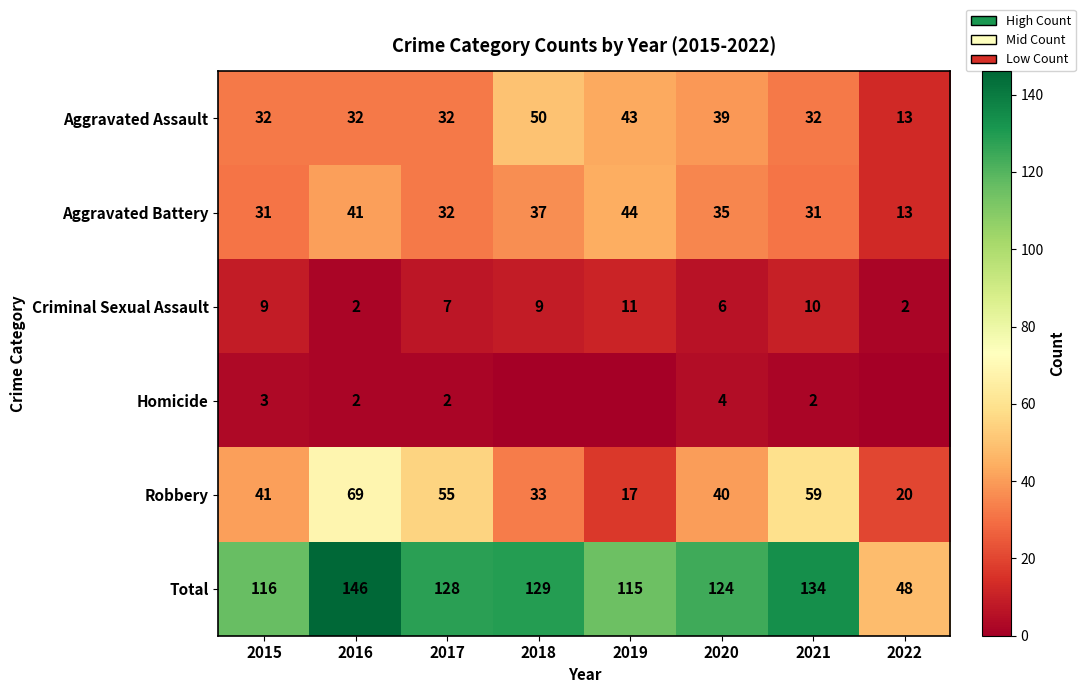

Is the value of Robbery at 2021 greater than the value of Homicide at 2015?

Yes